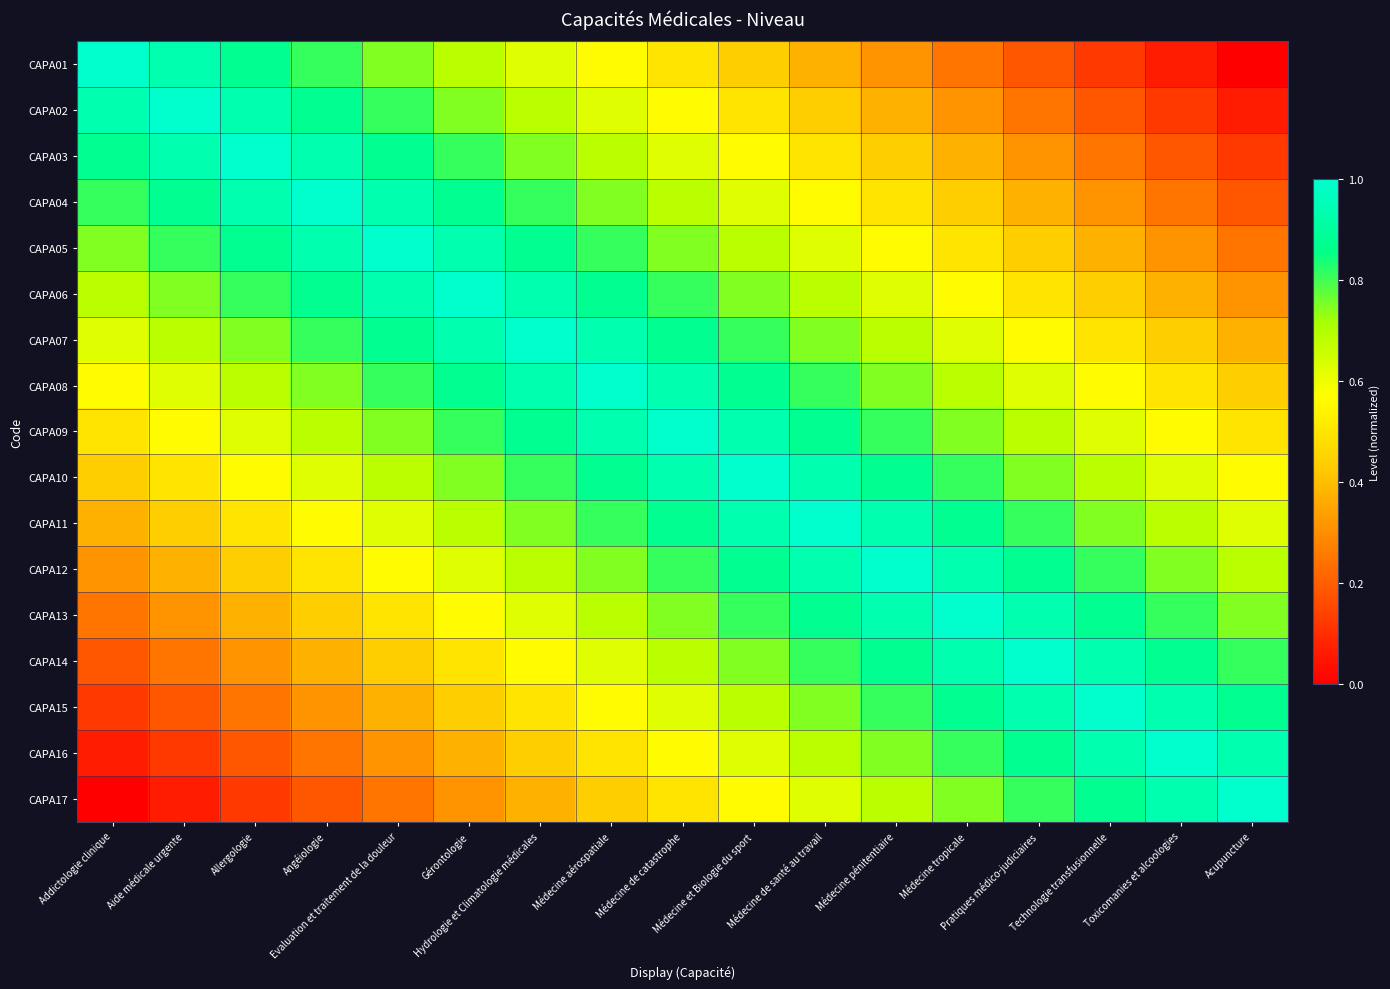

What is the total value across all series at Hydrologie et Climatologie médicales?

12.2